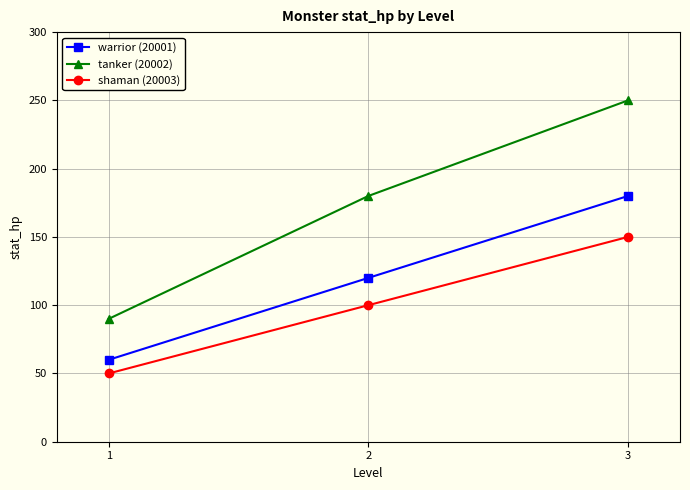

Read the warrior (20001) value at 3, to the nearest 10.

180